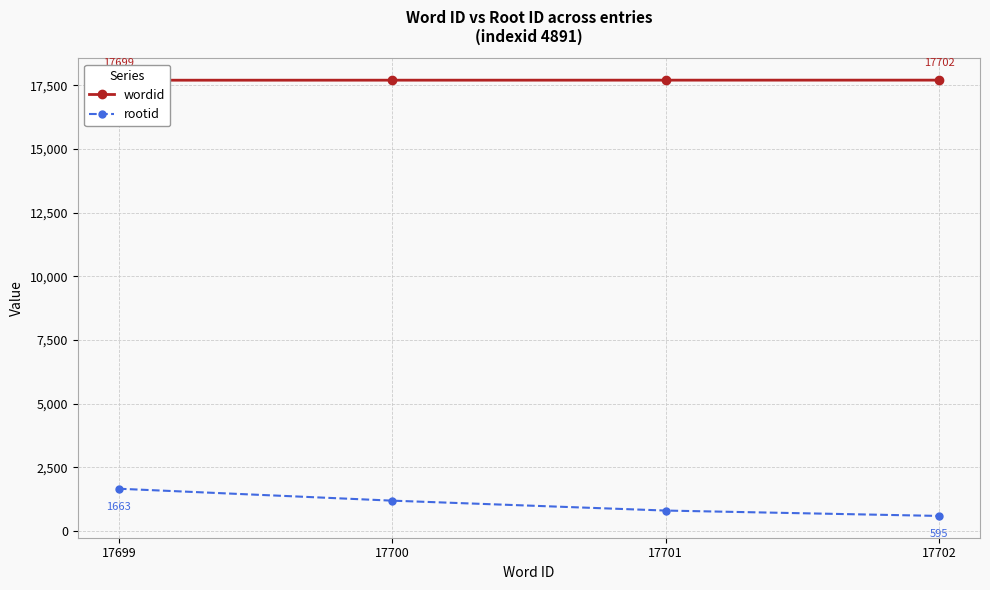

Which label corresponds to the largest value in the chart?

17702